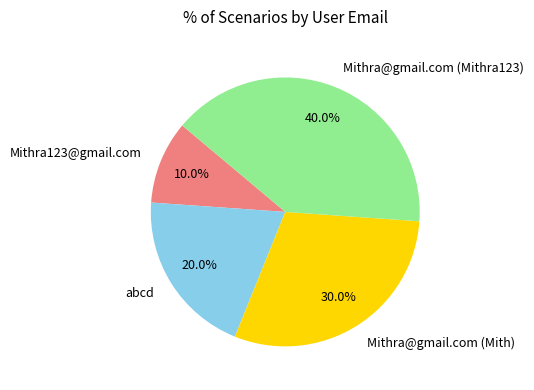

True or false: Mithra@gmail.com (Mithra123) accounts for 40% of the total.

True